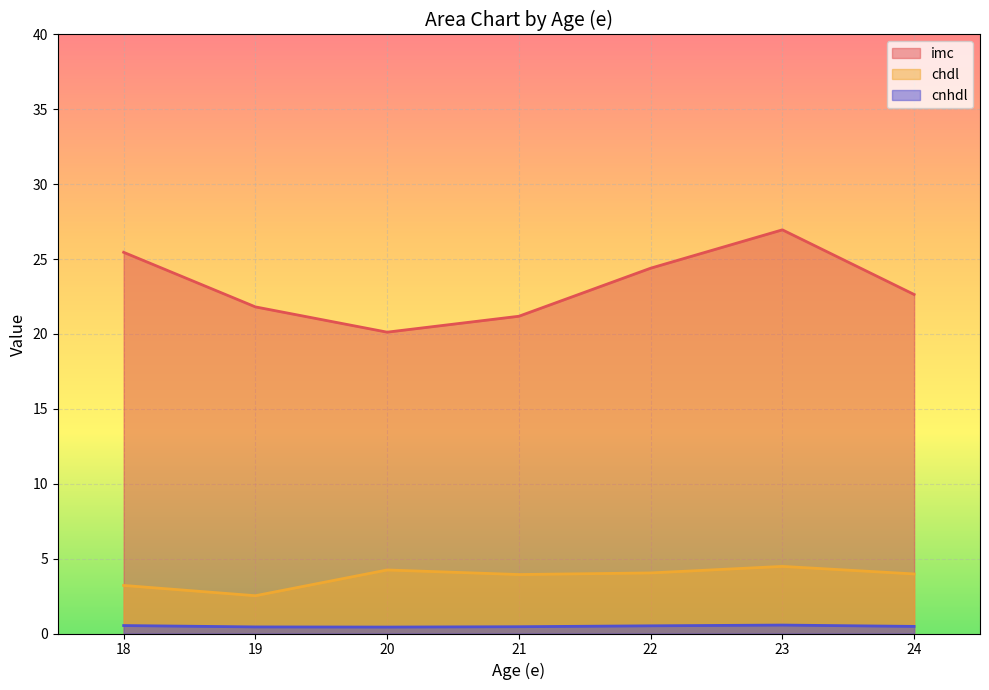

How many lines are shown in the chart?

3